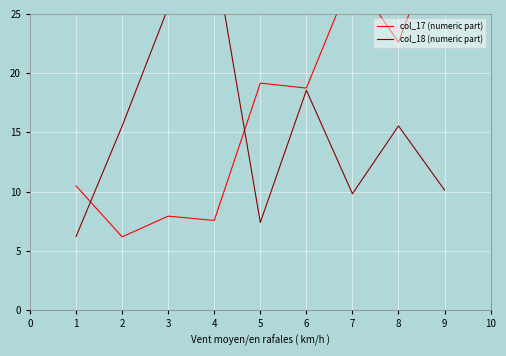

Between 4 and 5, which series saw the biggest shift?

col_18 (numeric part)